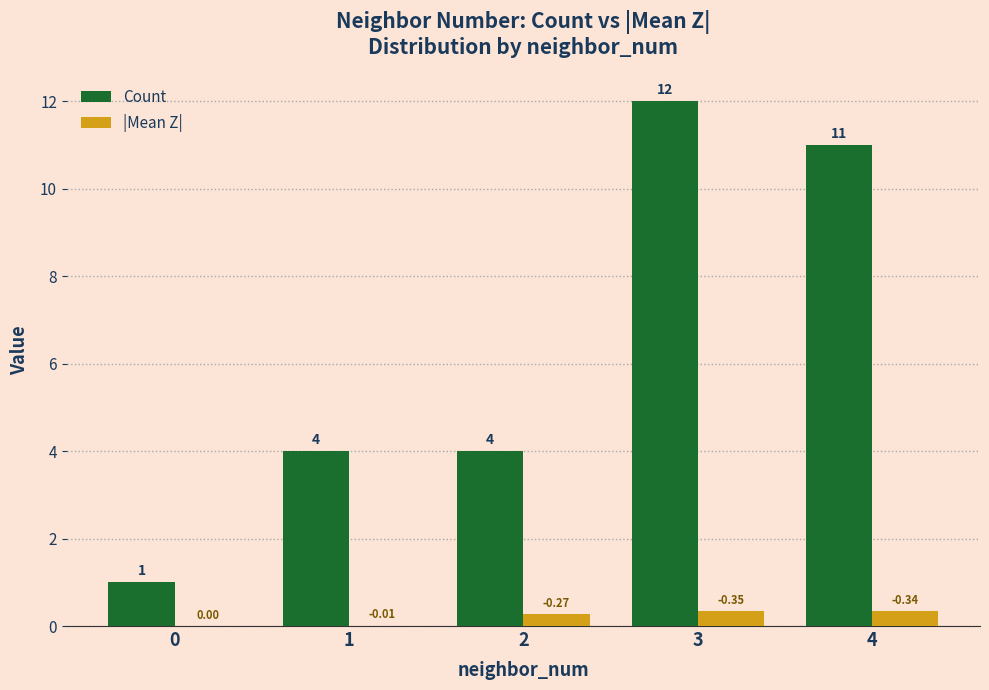

What is the sum of all Count values?

32.0